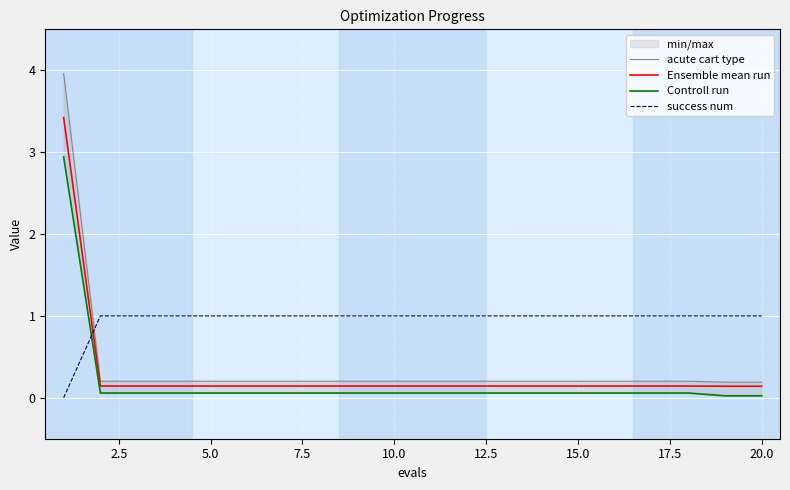

Which series ends up on top after the final intersection of success num and Ensemble mean run?

success num